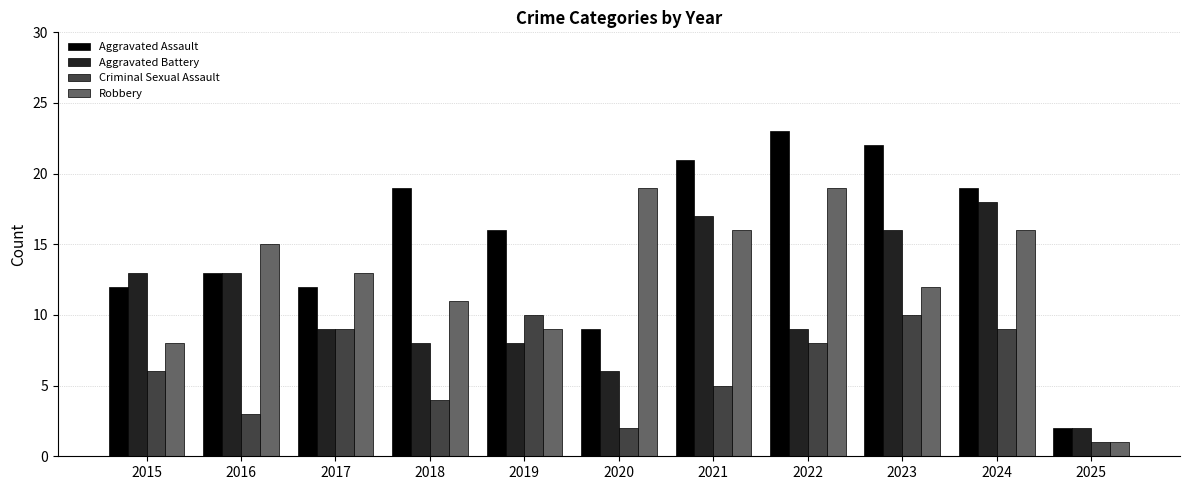

Reading left to right, list all the values displayed in this chart.

Aggravated Assault: 2015=12	2016=13	2017=12	2018=19	2019=16	2020=9	2021=21	2022=23	2023=22	2024=19	2025=2
Aggravated Battery: 2015=13	2016=13	2017=9	2018=8	2019=8	2020=6	2021=17	2022=9	2023=16	2024=18	2025=2
Criminal Sexual Assault: 2015=6	2016=3	2017=9	2018=4	2019=10	2020=2	2021=5	2022=8	2023=10	2024=9	2025=1
Robbery: 2015=8	2016=15	2017=13	2018=11	2019=9	2020=19	2021=16	2022=19	2023=12	2024=16	2025=1